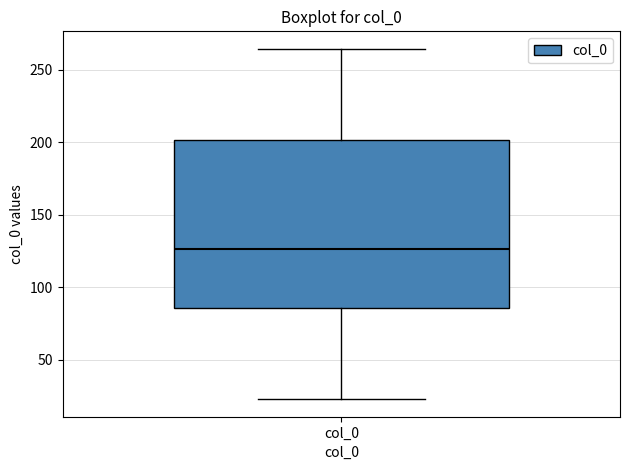

Where does the median line of the box for col_0 sit on the y-axis? The values are not printed on the chart, so give them approximately, as read against the axis.

125